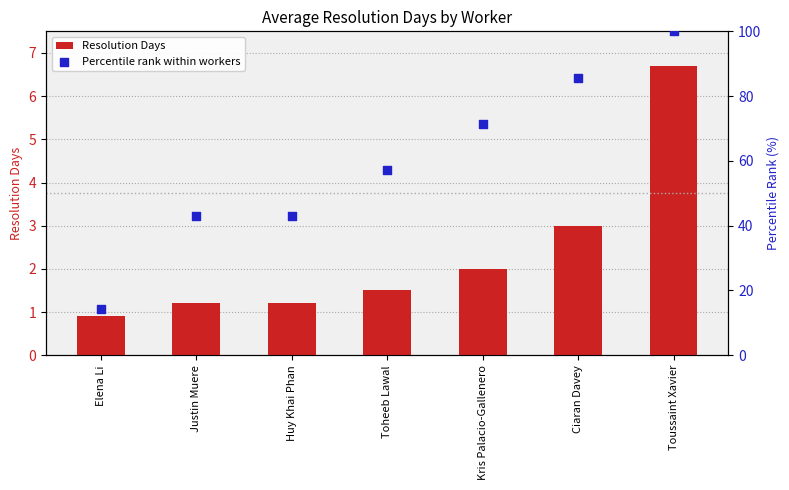

At how many categories does at least one series exceed 39?

6